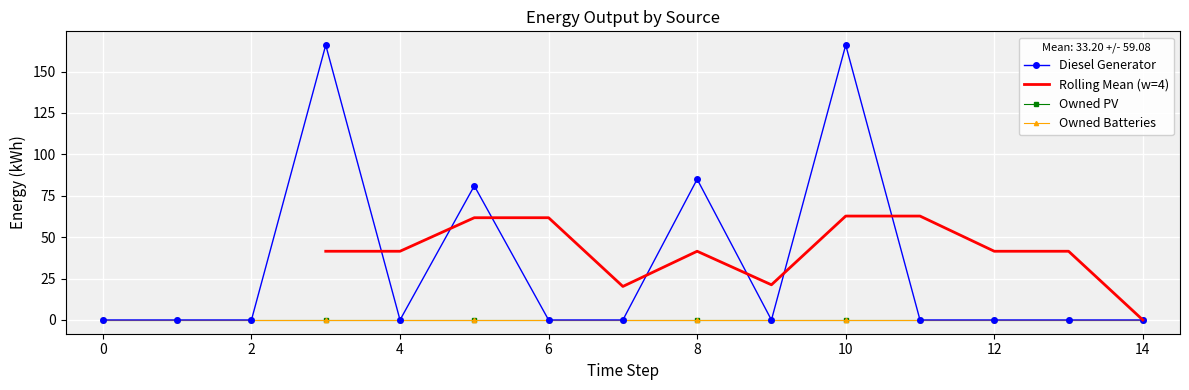

The value of Owned PV at 0 is 0. True or false?

True